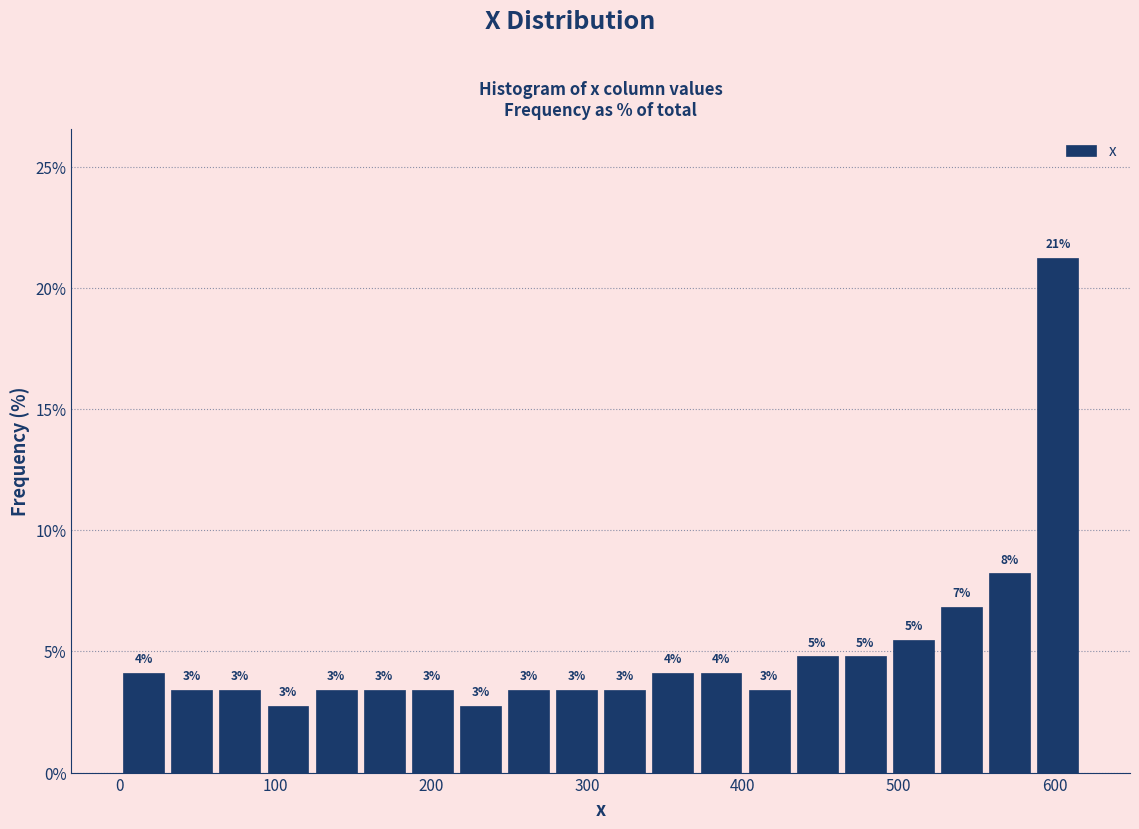

Read against the x-axis, roughly where is the centre of the tallest bar?

600